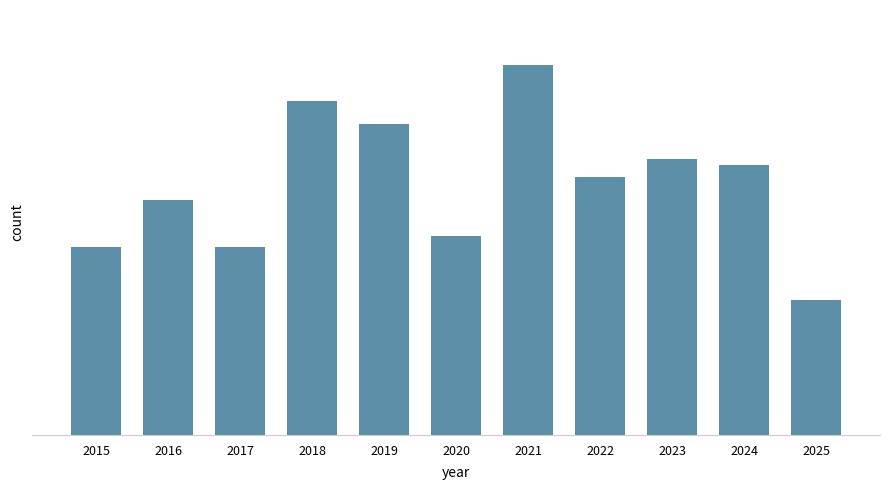

What is the average value?

43